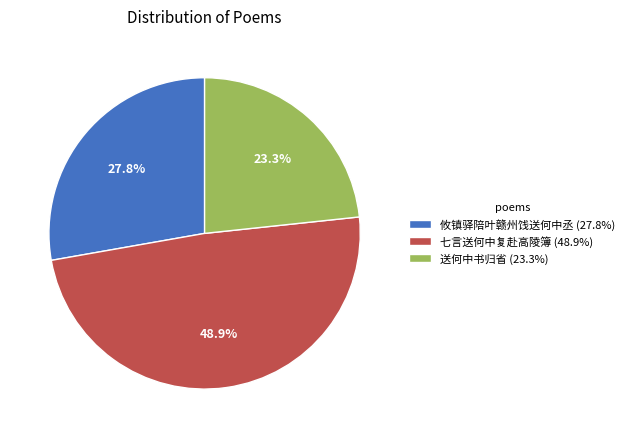

To the nearest percent, what is the average slice percentage?

33%